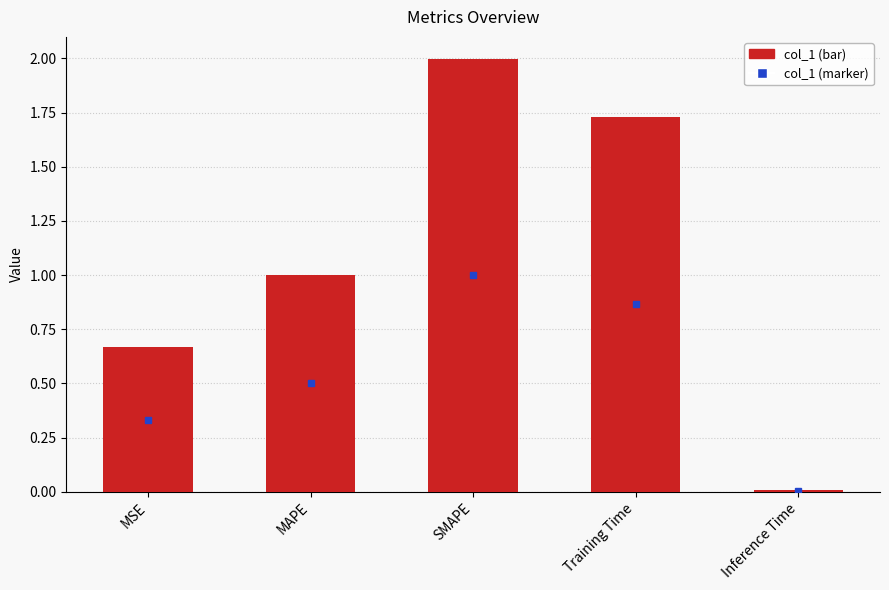

List the labels in order of value, largest first.

SMAPE, Training Time, MAPE, MSE, Inference Time